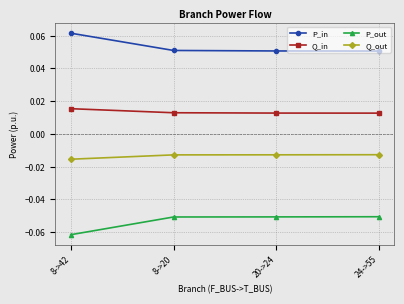

What is the label of the 3rd point from the left?

20->24